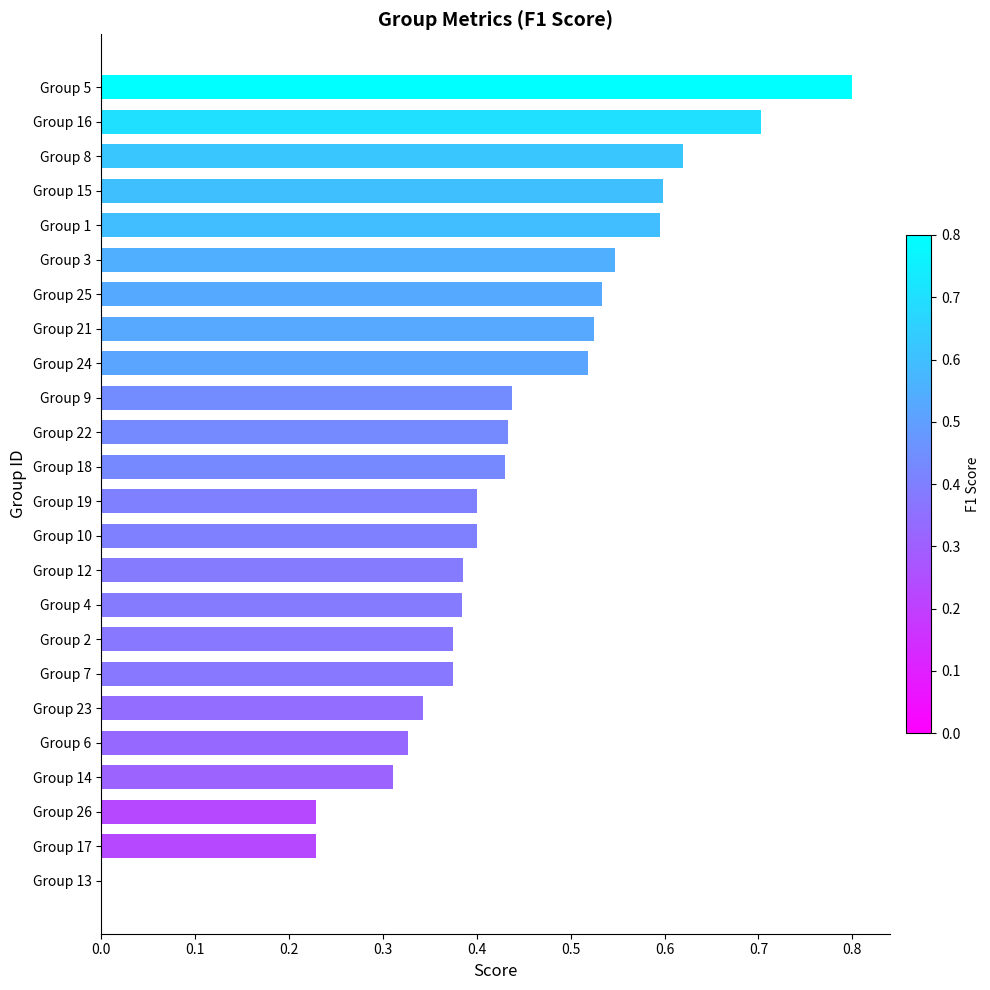

True or false: the data shows 0.6 at Group 18.

False